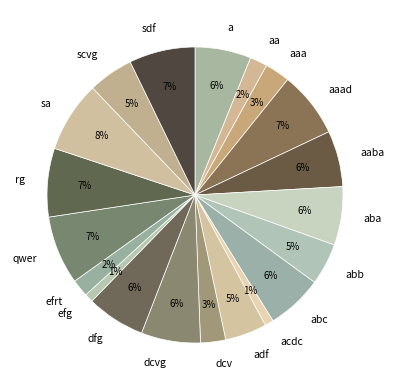

Do aaad and aa together represent more than half of the pie?

No